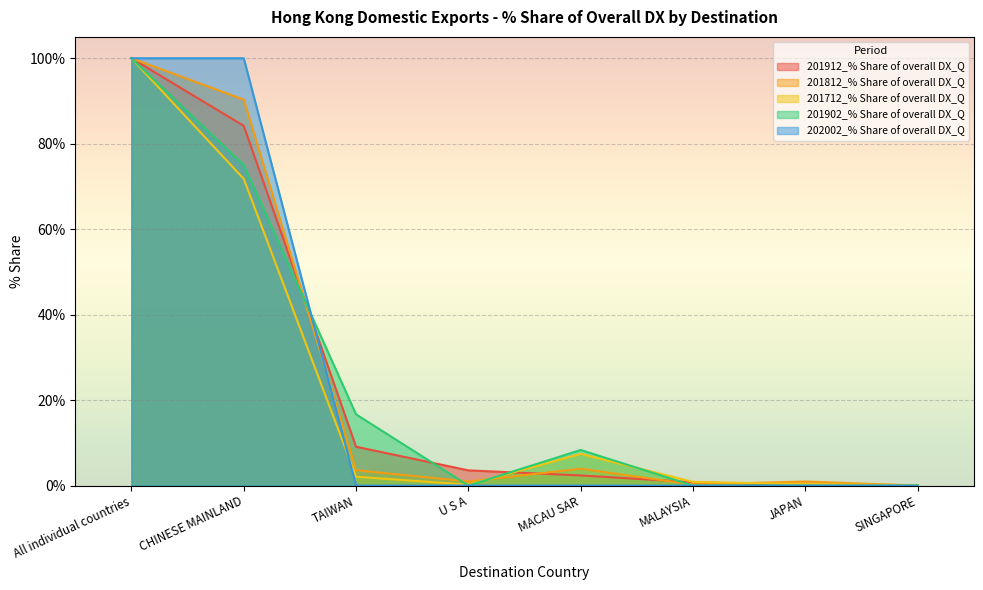

Rank the series at TAIWAN from highest to lowest value.

201902_% Share of overall DX_Q, 201912_% Share of overall DX_Q, 201812_% Share of overall DX_Q, 201712_% Share of overall DX_Q, 202002_% Share of overall DX_Q